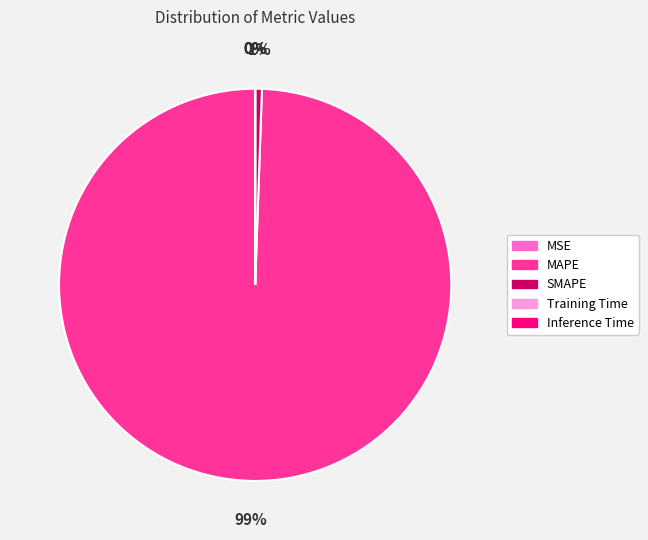

What is the largest slice in the pie chart?

MAPE